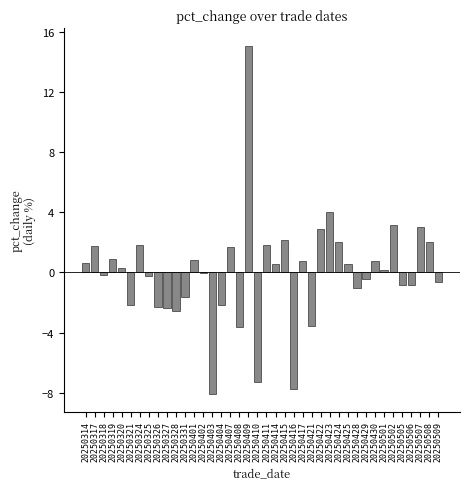

Which has a higher value, 20250331 or 20250408?

20250331